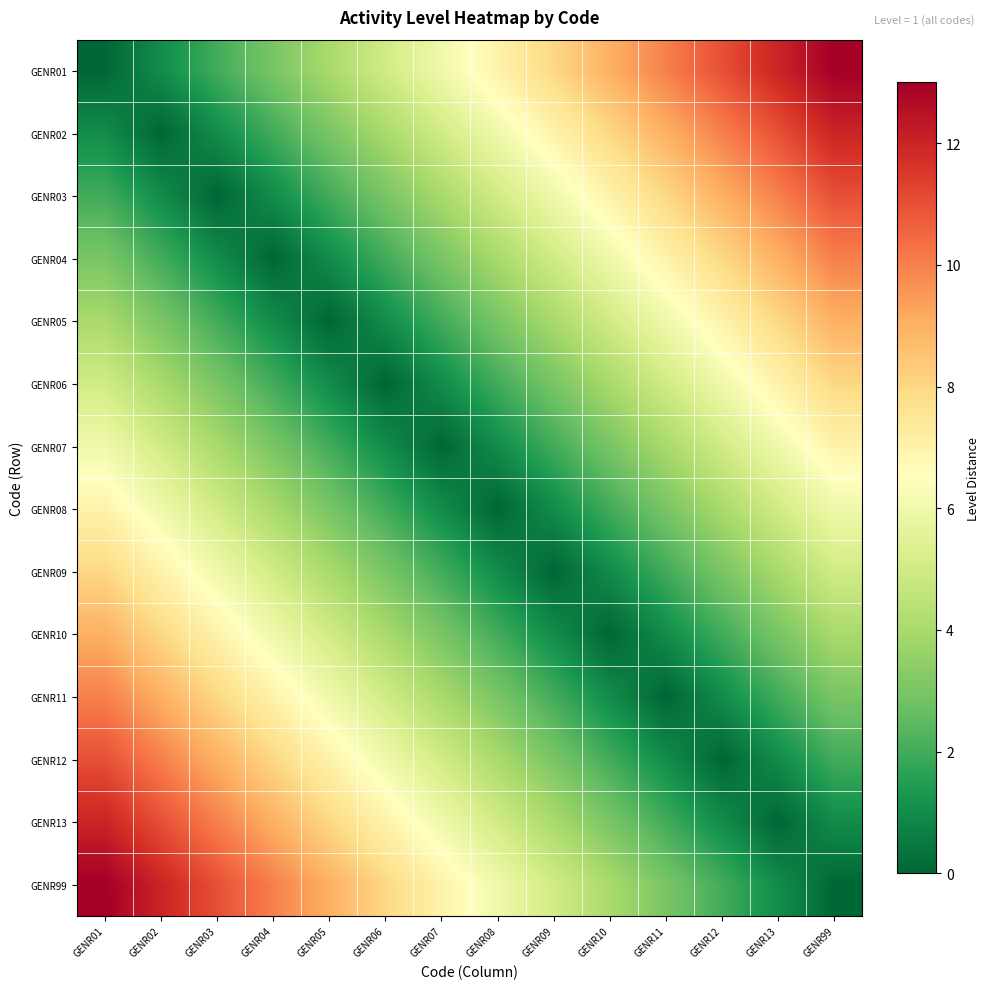

How many categories are shown in the chart?

14